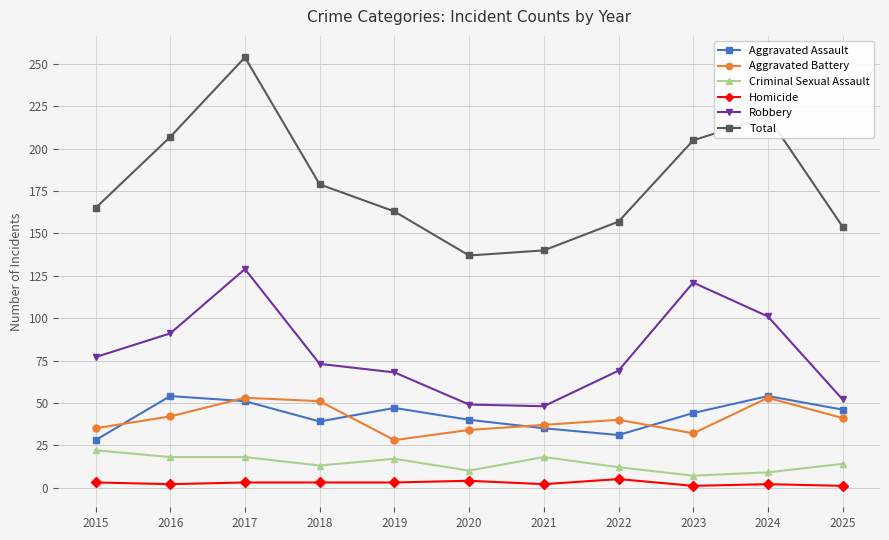

How many Homicide values are between 2 and 3?

7